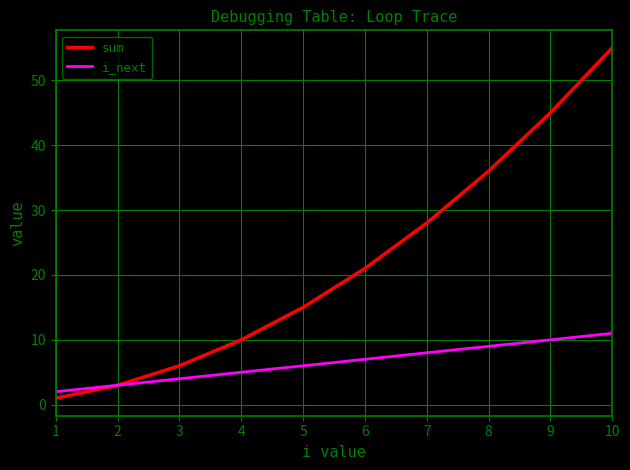

Does the chart display data point markers on the line(s)?

No